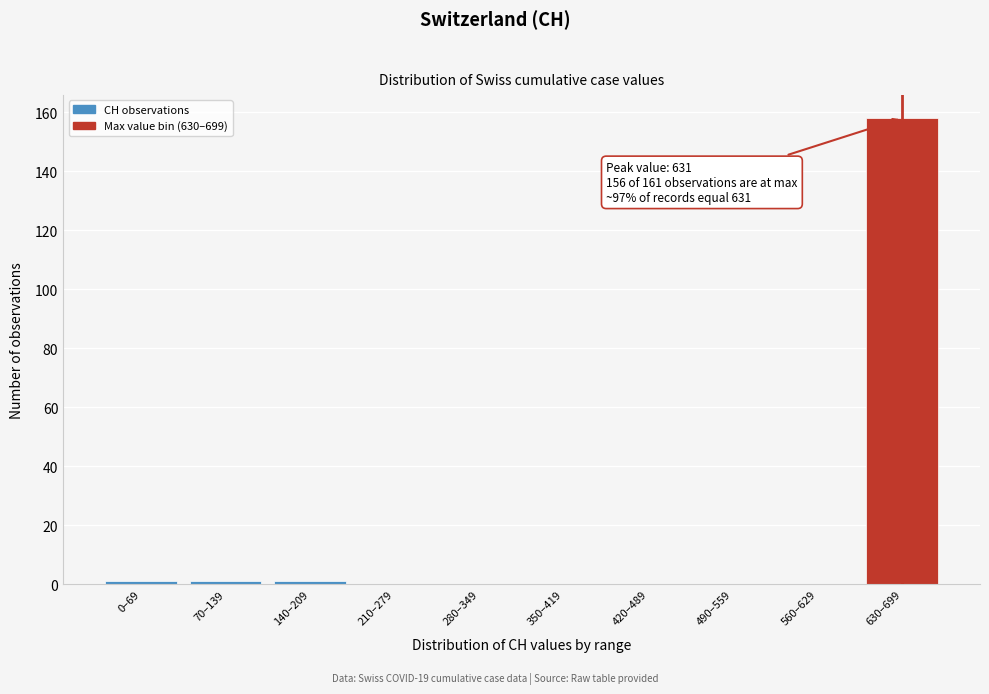

Is it true that the value at 210–279 is 103?

False